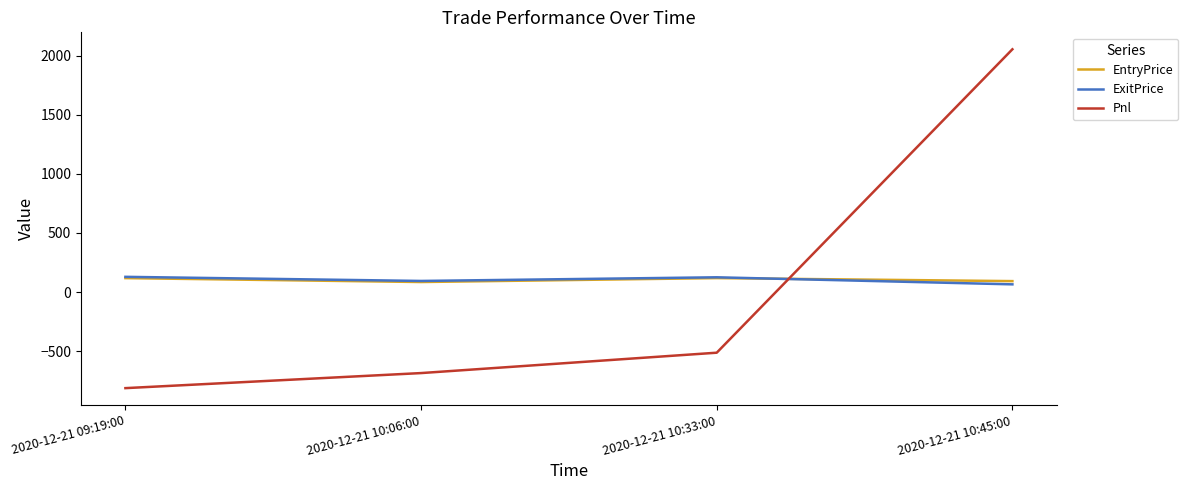

How many lines are shown in the chart?

3